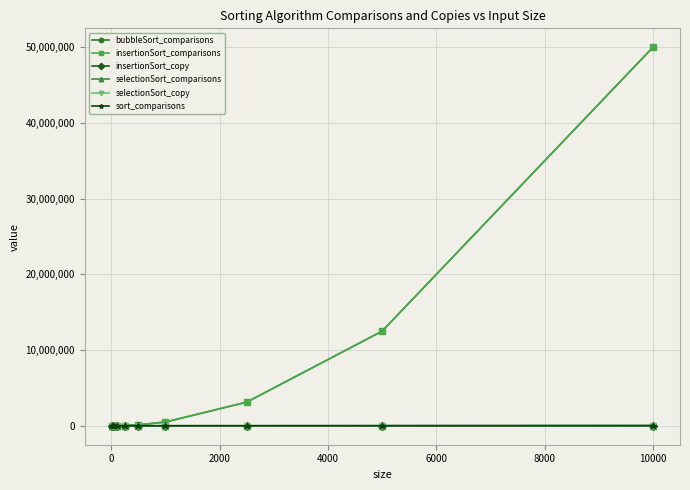

True or false: insertionSort_copy and insertionSort_comparisons cross at least once.

False